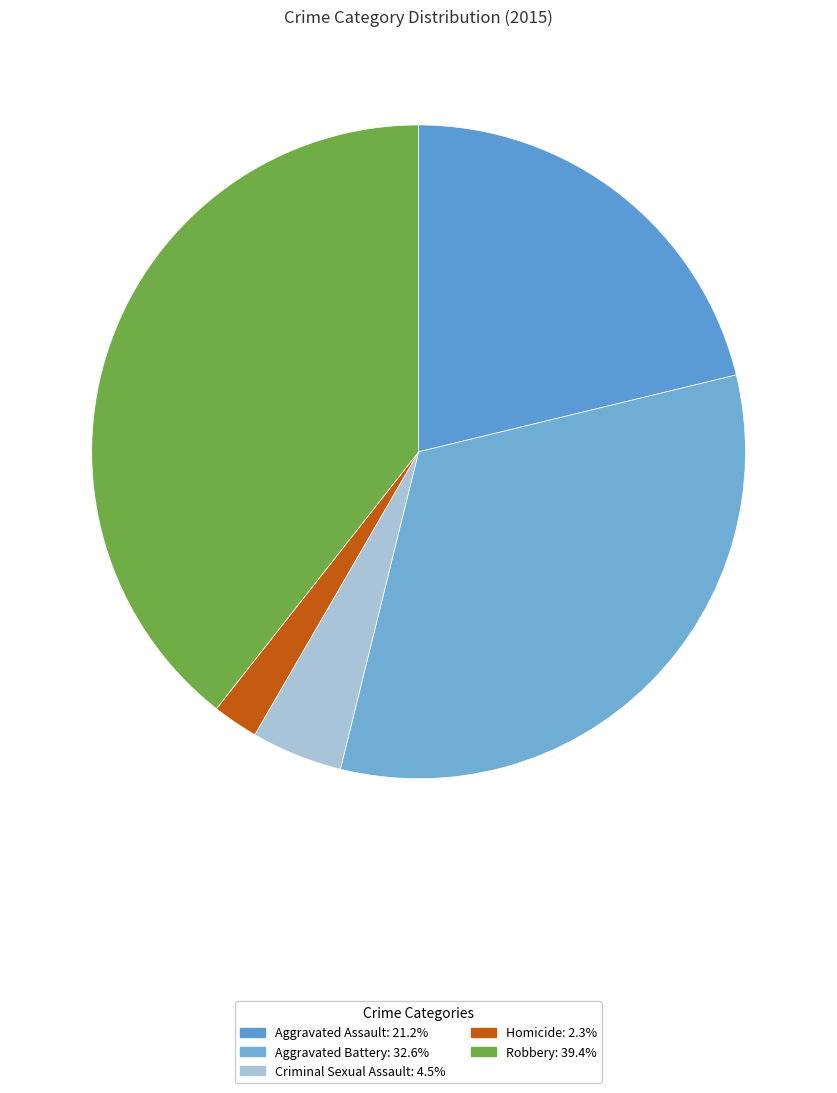

Does any single category account for the majority?

No